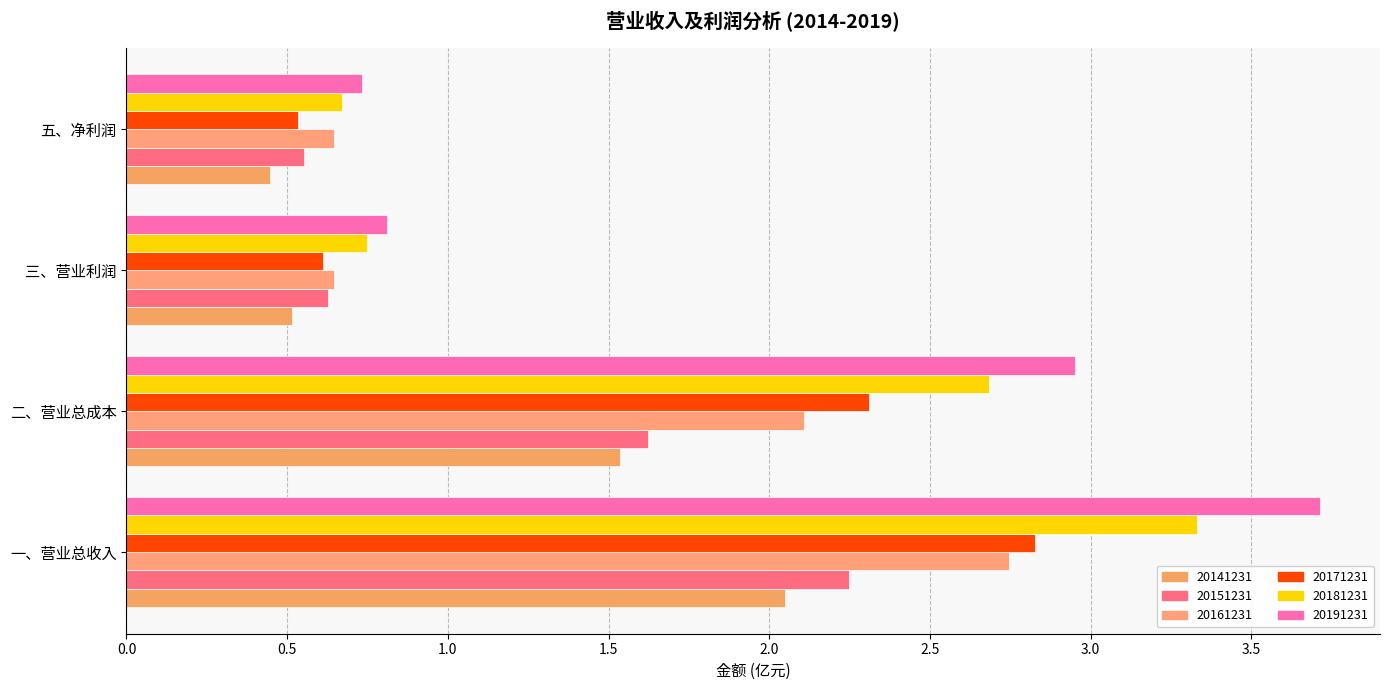

How many distinct data groups are displayed?

6